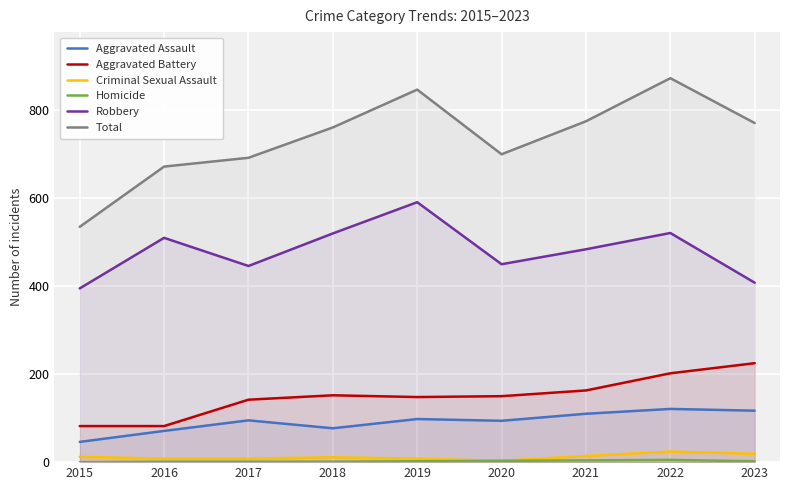

What is the highest value of the Aggravated Assault series?

121